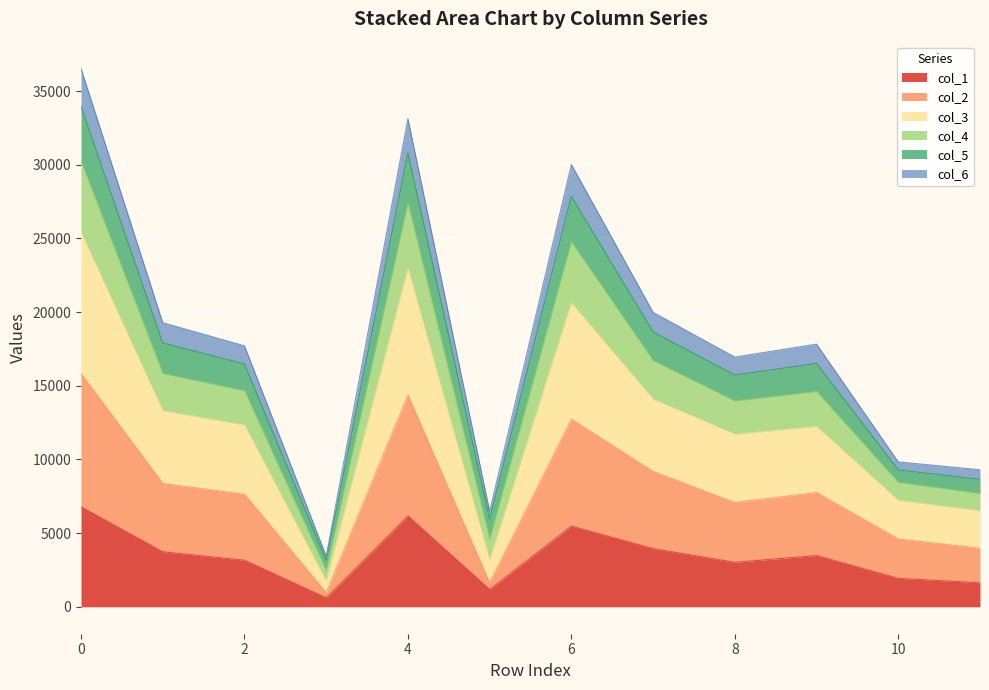

How many lines are shown in the chart?

6